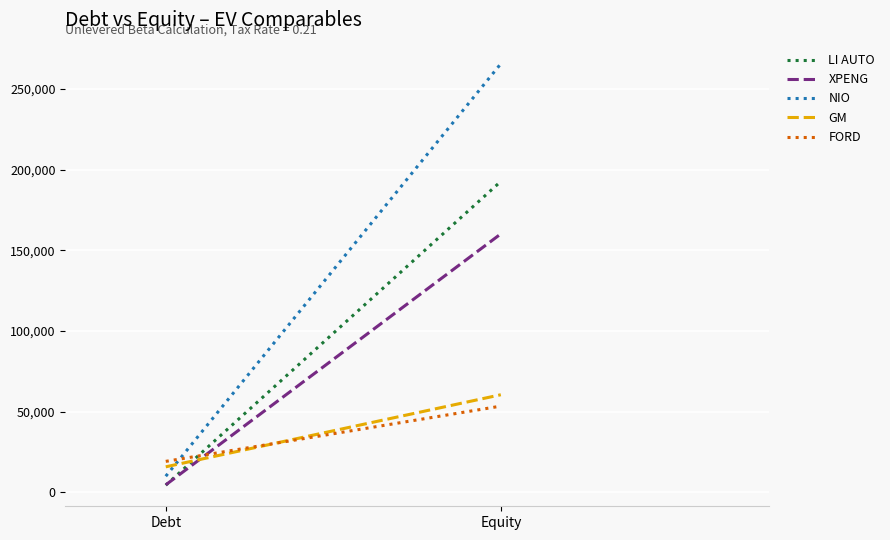

Is the value of LI AUTO at Equity greater than the value of NIO at Debt?

Yes